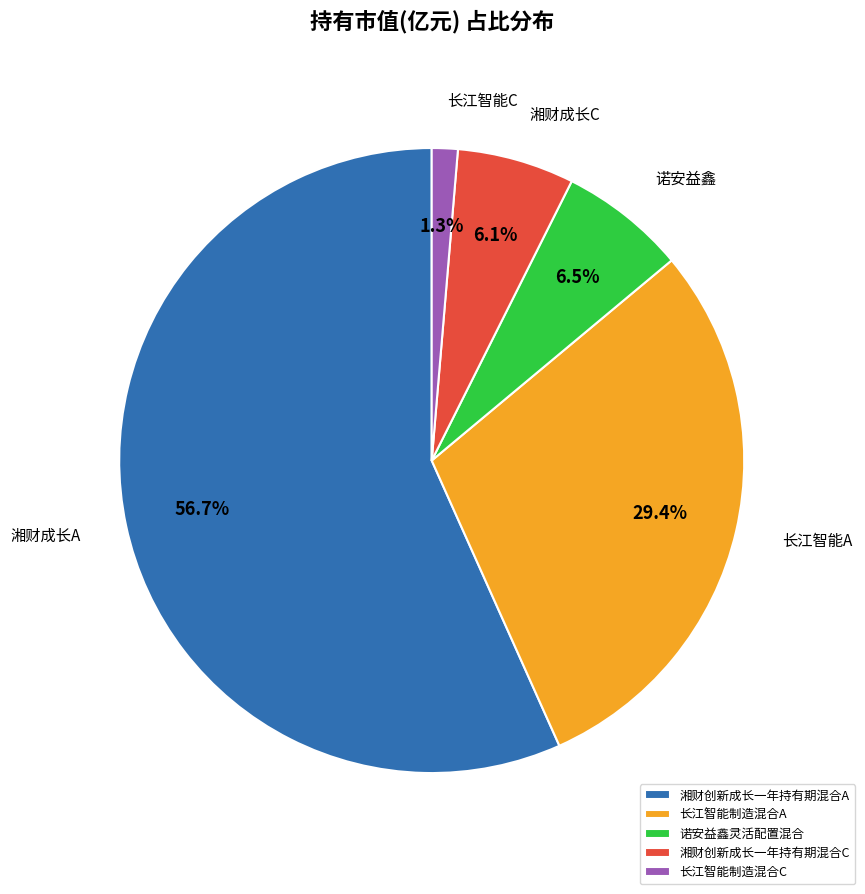

What is the largest slice in the pie chart?

湘财创新成长一年持有期混合A